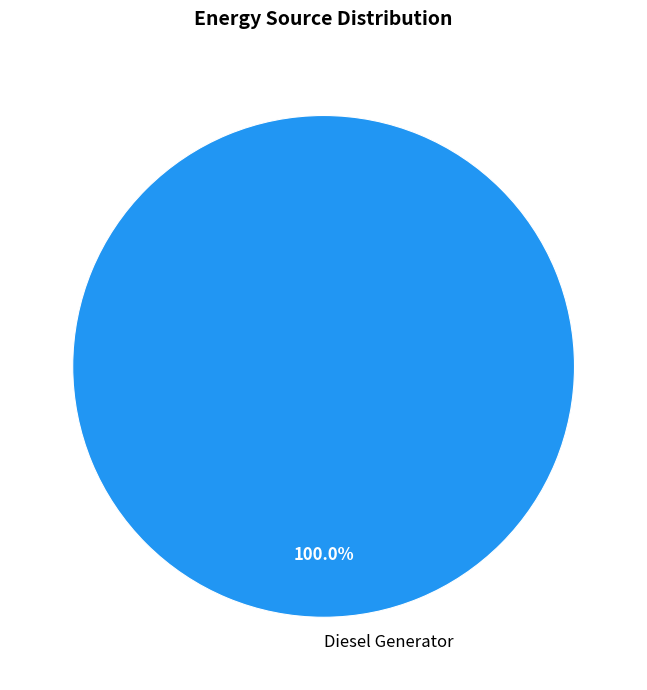

Does Diesel Generator account for over 50% of the chart?

Yes